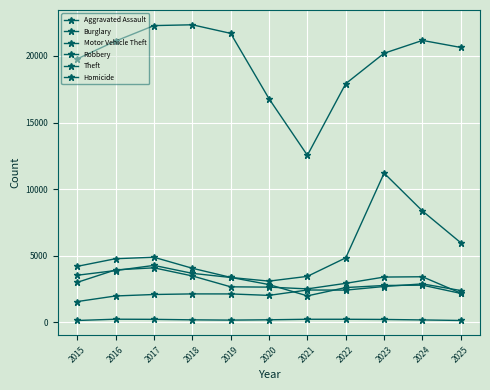

How many data points does each series have?

11